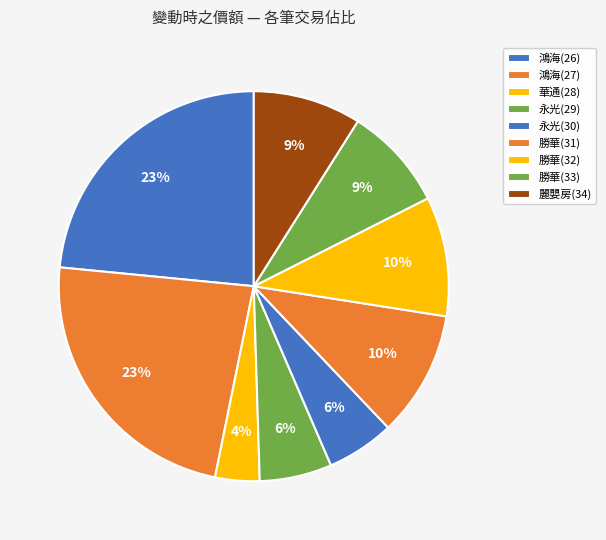

To the nearest percent, what portion does 勝華(31) represent?

10%